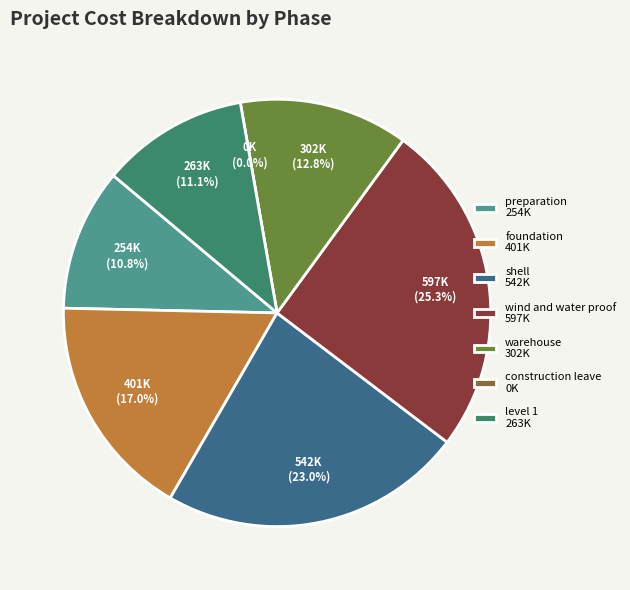

Rank the categories by value from highest to lowest.

wind and water proof, shell, foundation, warehouse, level 1, preparation, construction leave